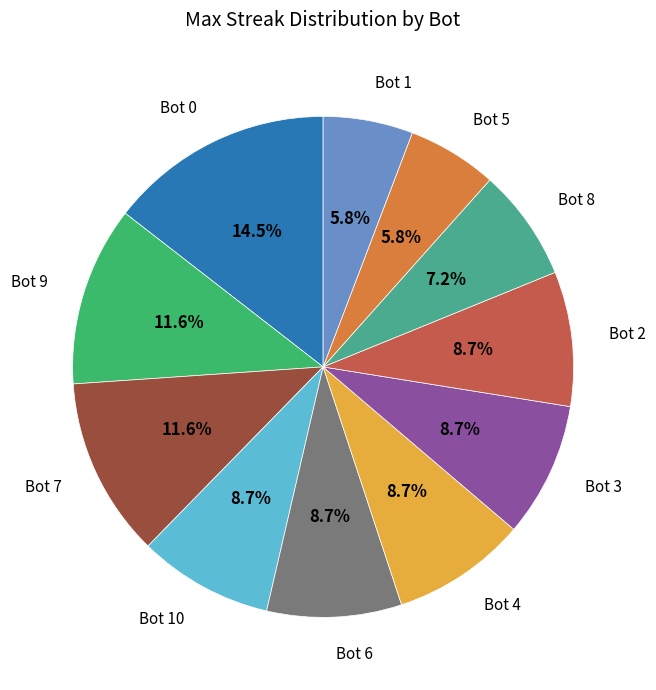

Is there a majority slice in this chart?

No